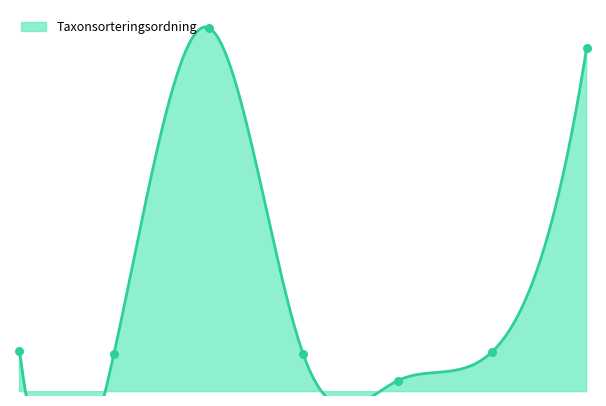

Between 0 and 2, which is larger?

2